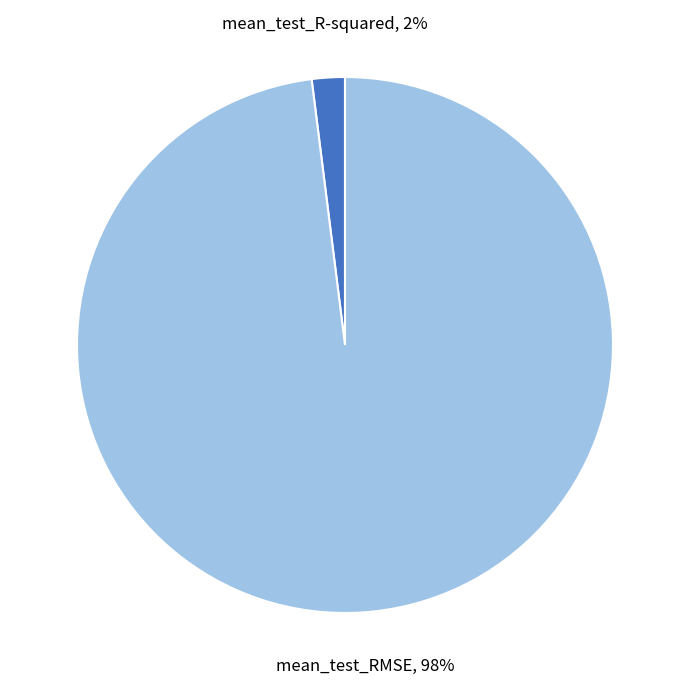

Rank the categories by value from highest to lowest.

mean_test_RMSE, mean_test_R-squared